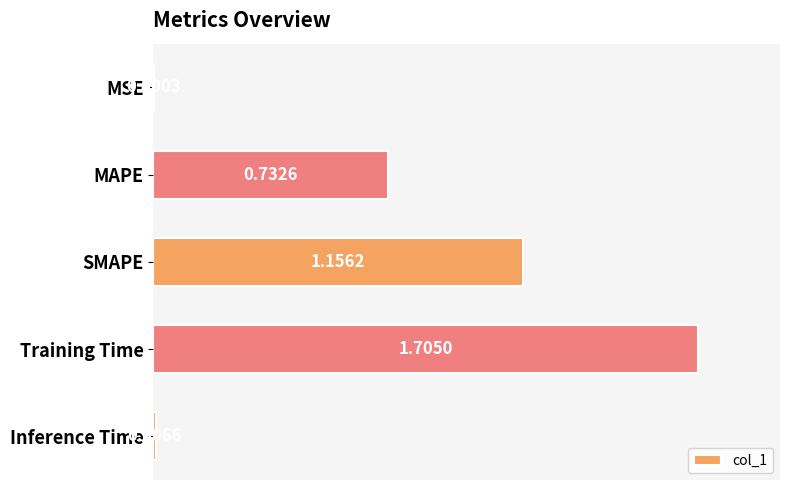

Which label corresponds to the largest value in the chart?

Training Time